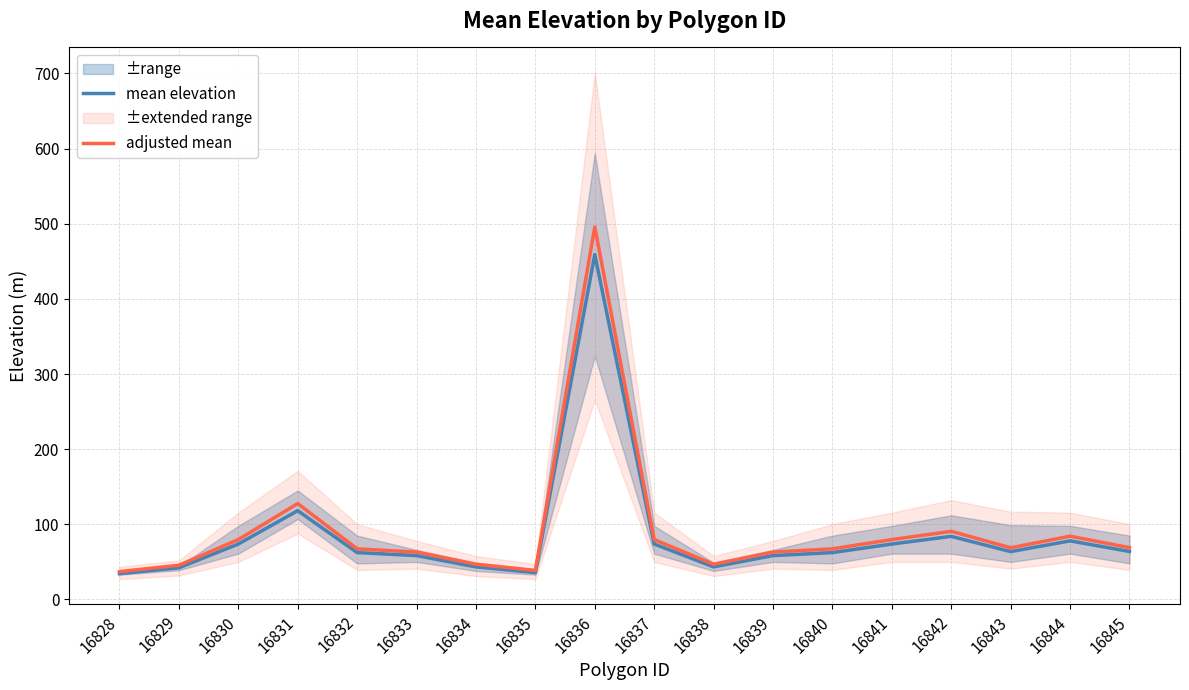

How many interior local valleys does the adjusted mean series have?

3